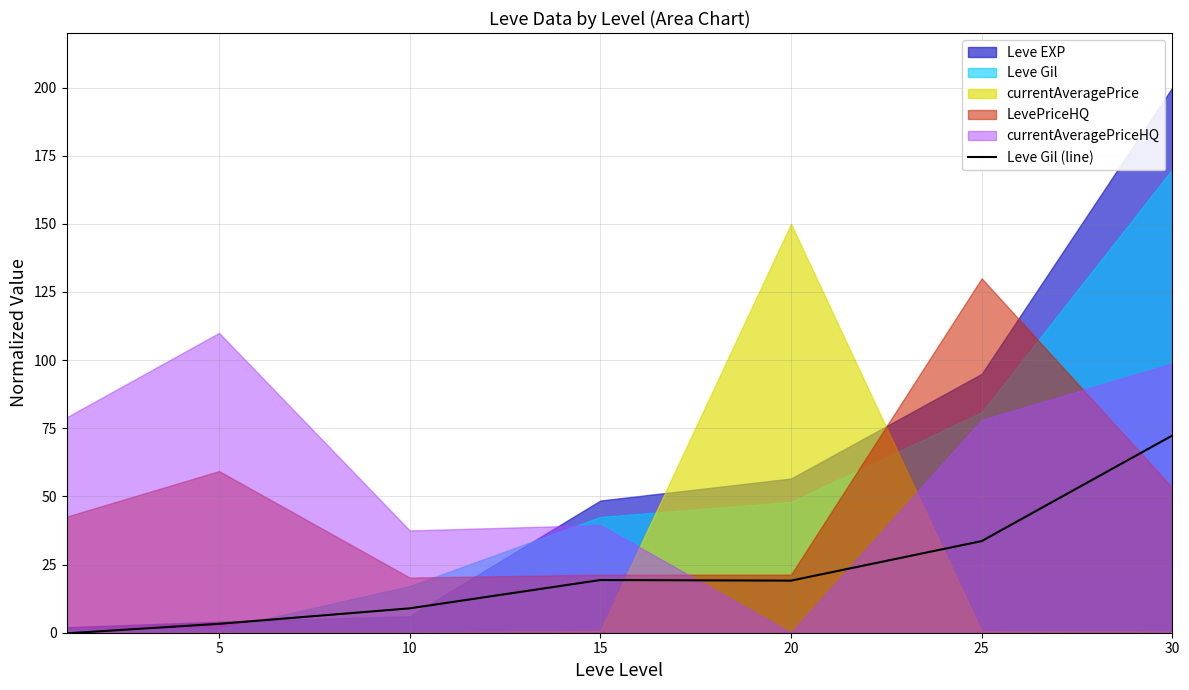

Which category has the highest value in the Leve Gil (line) series?

30